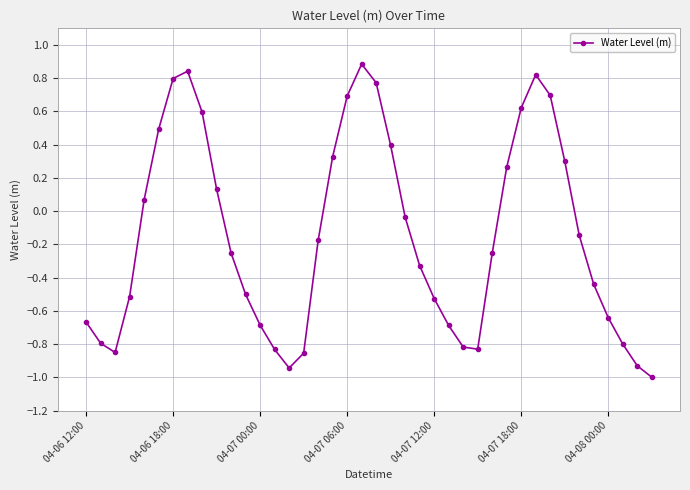

True or false: the data has more than 1 interior local peaks.

True